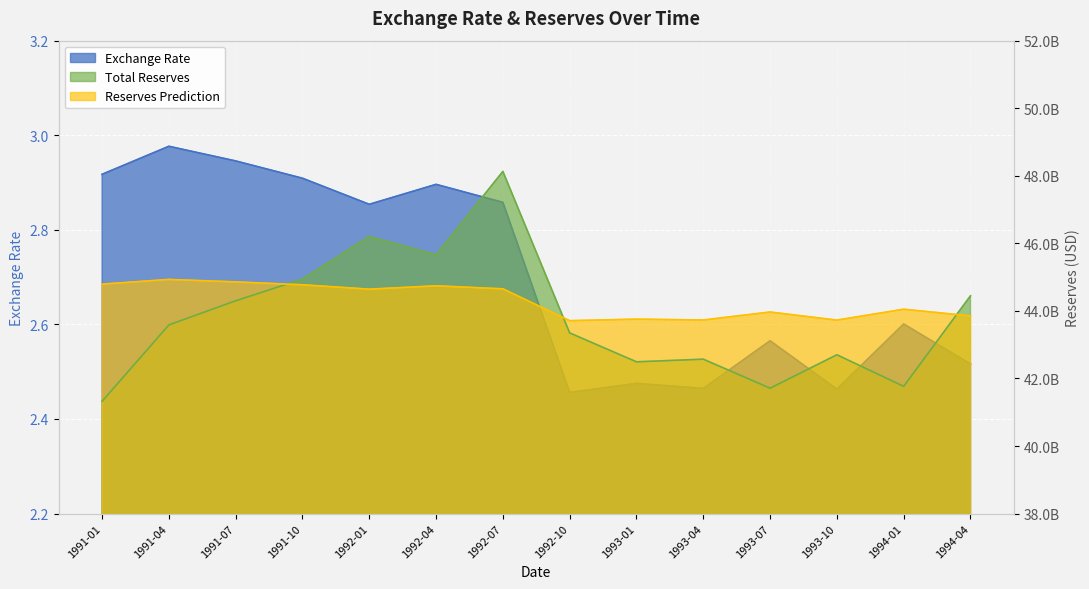

What is the highest value of the Total Reserves series?

48128523886.5